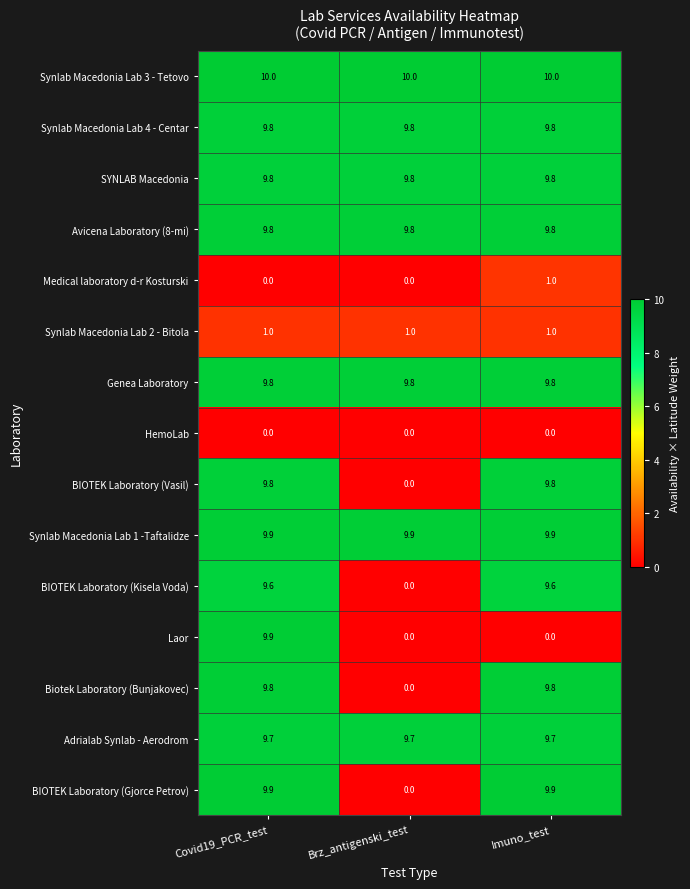

What is the spread (max minus min) of values at Covid19_PCR_test?

10.0